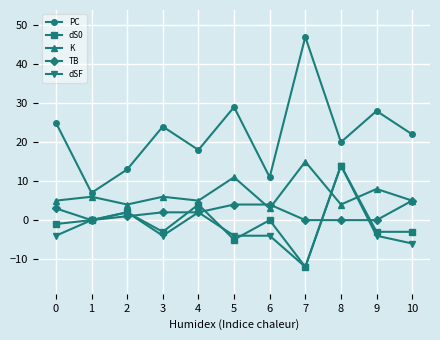

Reading right to left, list all the values displayed in this chart.

PC: 10=22	9=28	8=20	7=47	6=11	5=29	4=18	3=24	2=13	1=7	0=25
dS0: 10=-3	9=-3	8=14	7=-12	6=0	5=-5	4=4	3=-3	2=2	1=0	0=-1
K: 10=5	9=8	8=4	7=15	6=3	5=11	4=5	3=6	2=4	1=6	0=5
TB: 10=5	9=0	8=0	7=0	6=4	5=4	4=2	3=2	2=1	1=0	0=3
dSF: 10=-6	9=-4	8=14	7=-12	6=-4	5=-4	4=2	3=-4	2=2	1=0	0=-4